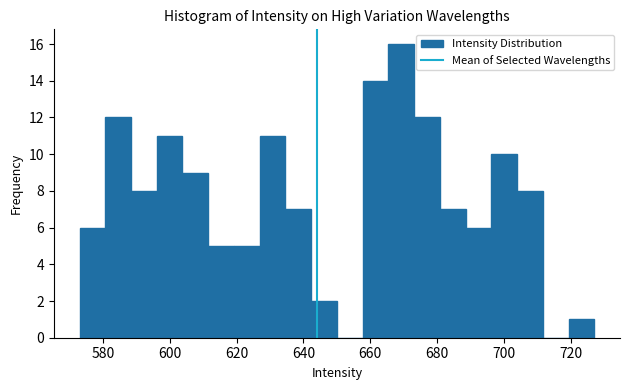

Around what value on the x-axis is the tallest bar? Give the approximate position of its centre, as read against the axis.

670